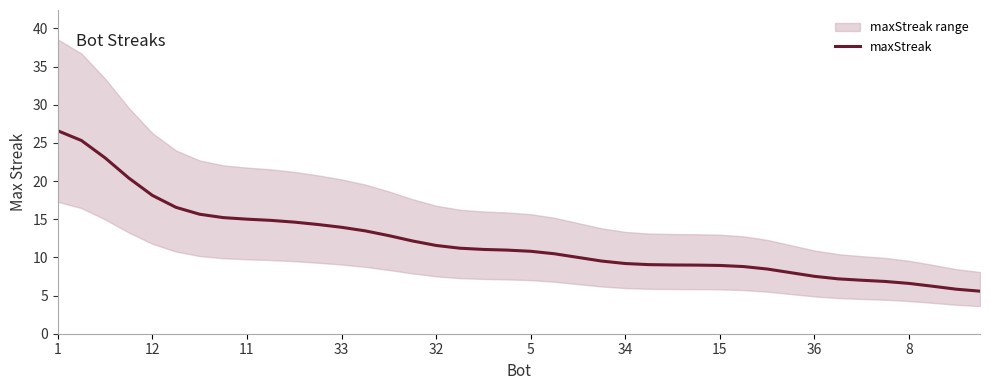

At which category does the chart reach its minimum across all series?

39